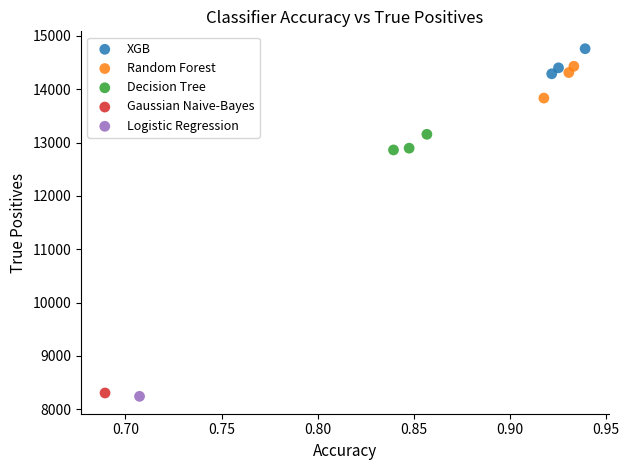

Which series contains the lowest Y value?

Logistic Regression